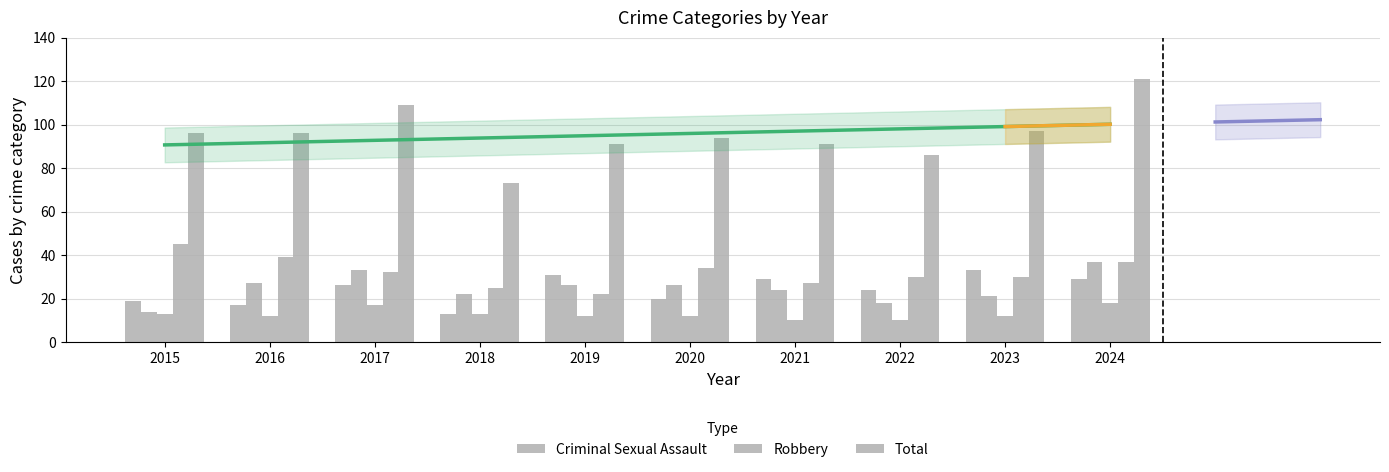

What is the greatest value displayed?

121.0